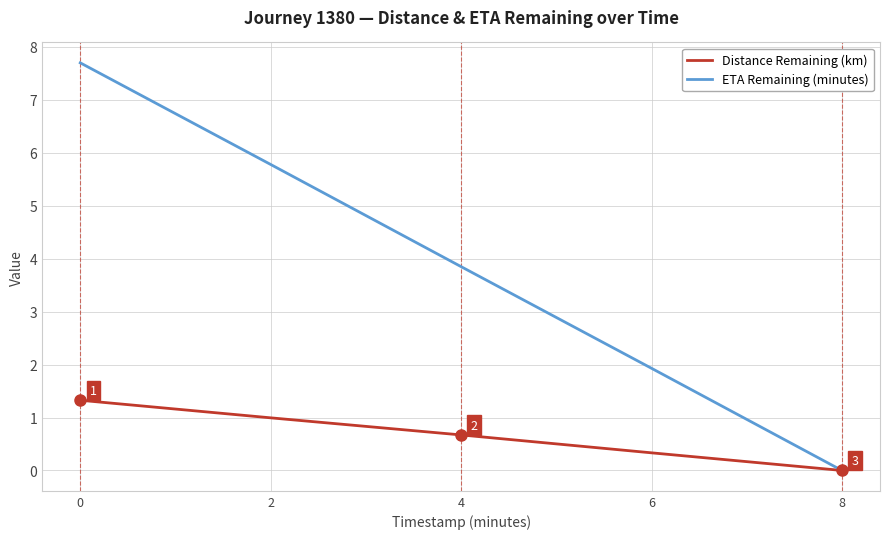

List the series in order of their peak value, highest first.

ETA Remaining (minutes), Distance Remaining (km)